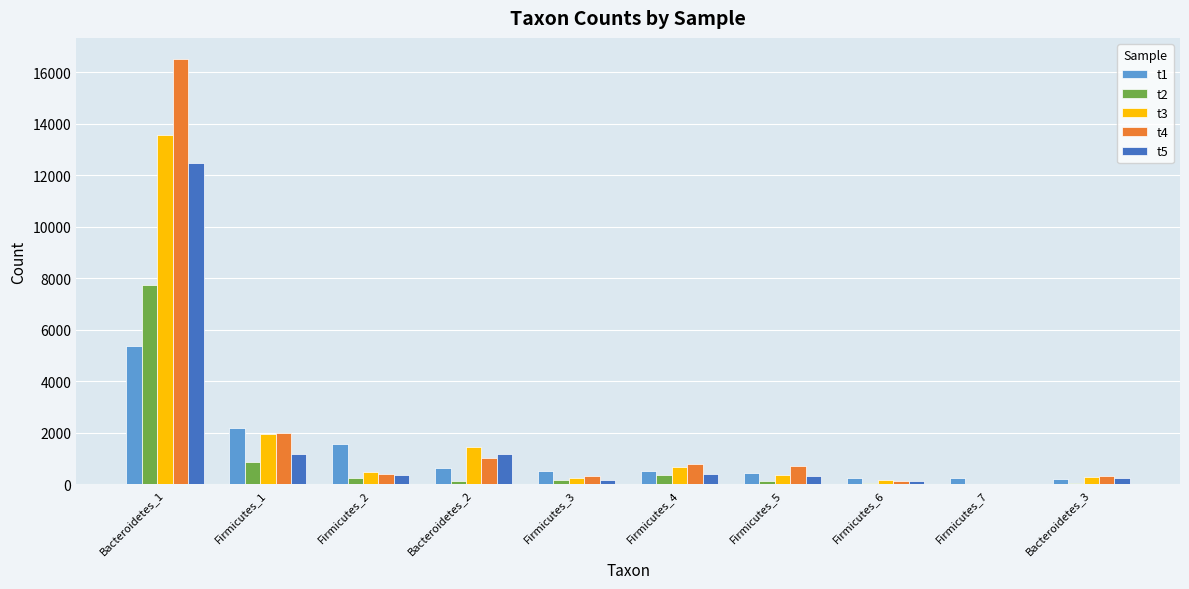

What are all the series names shown in the legend?

t1, t2, t3, t4, t5